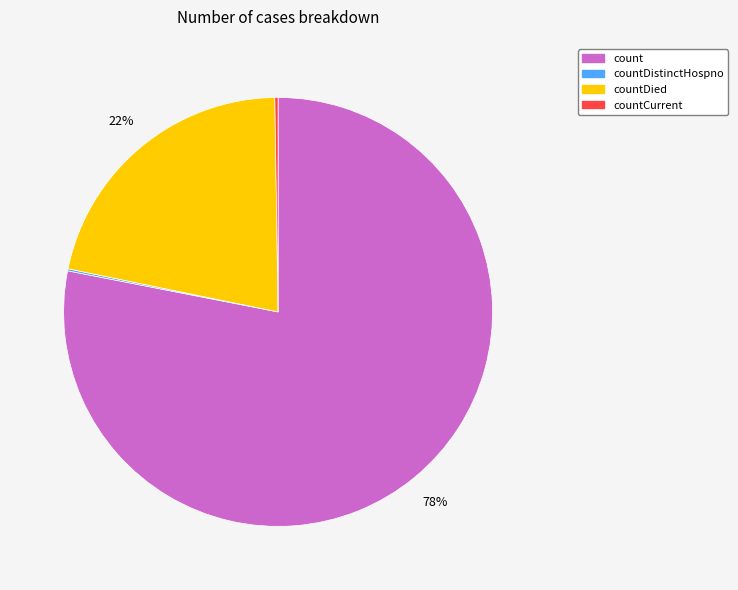

Does any single category account for the majority?

Yes